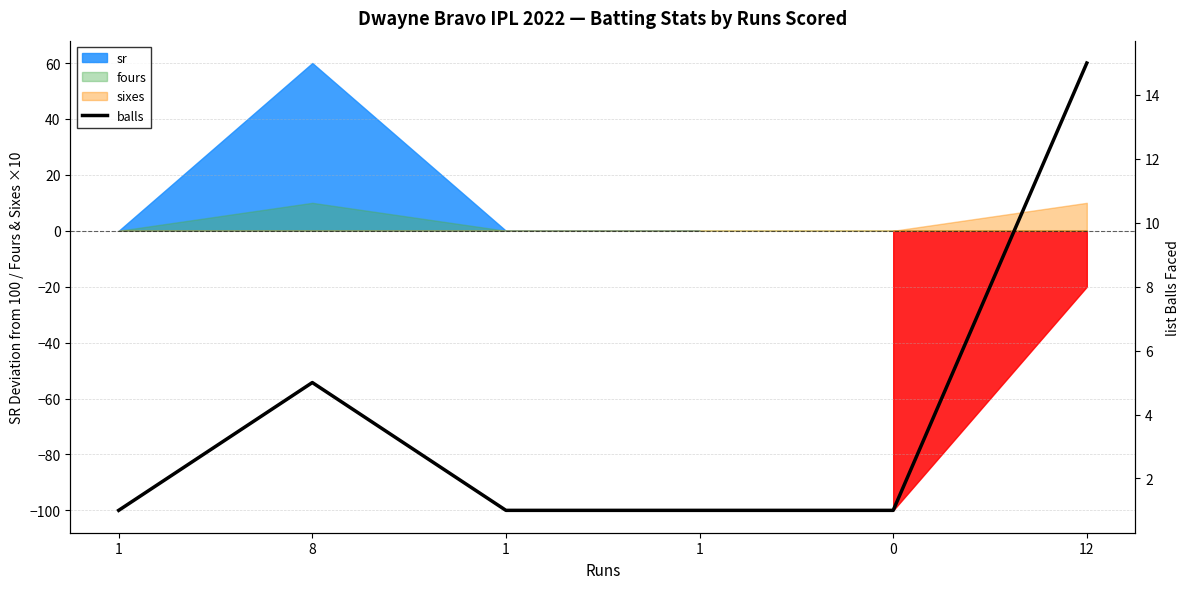

Does the chart display data point markers on the line(s)?

No